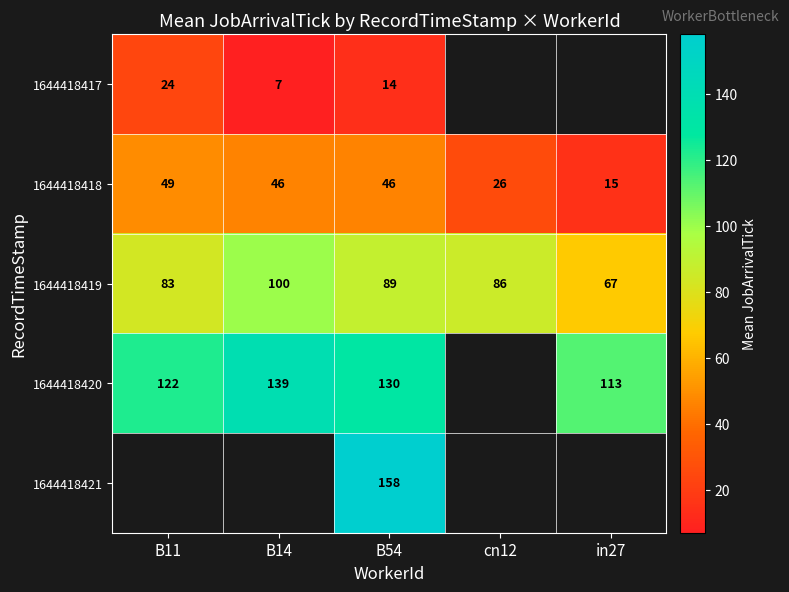

What is the approximate value of 1644418419 at B54, to the nearest 10?

90